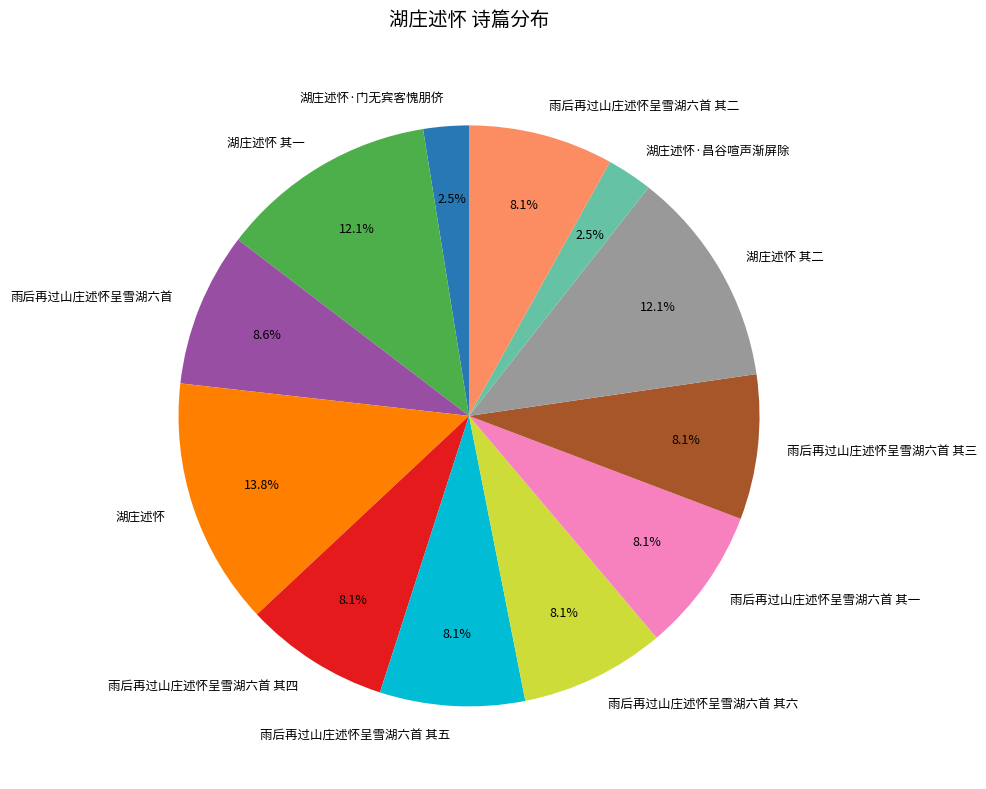

What percentage is the 雨后再过山庄述怀呈雪湖六首 其二 slice, to the nearest percent?

8%